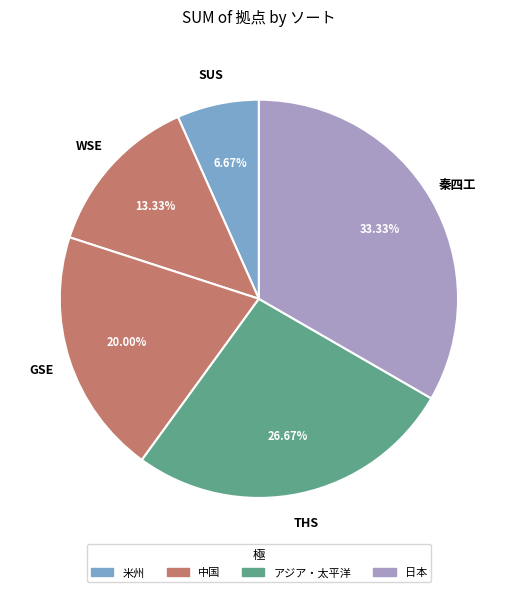

To the nearest percent, what is the difference between the THS and SUS slice percentages?

20%